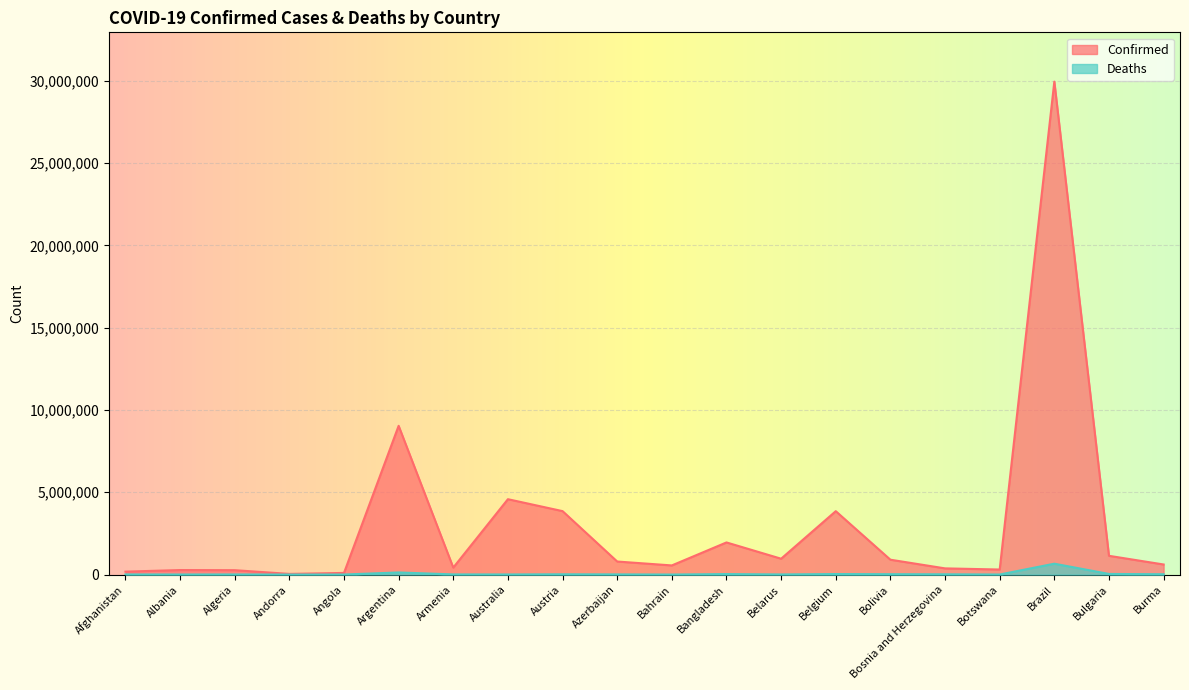

True or false: Confirmed and Deaths cross at least once.

False